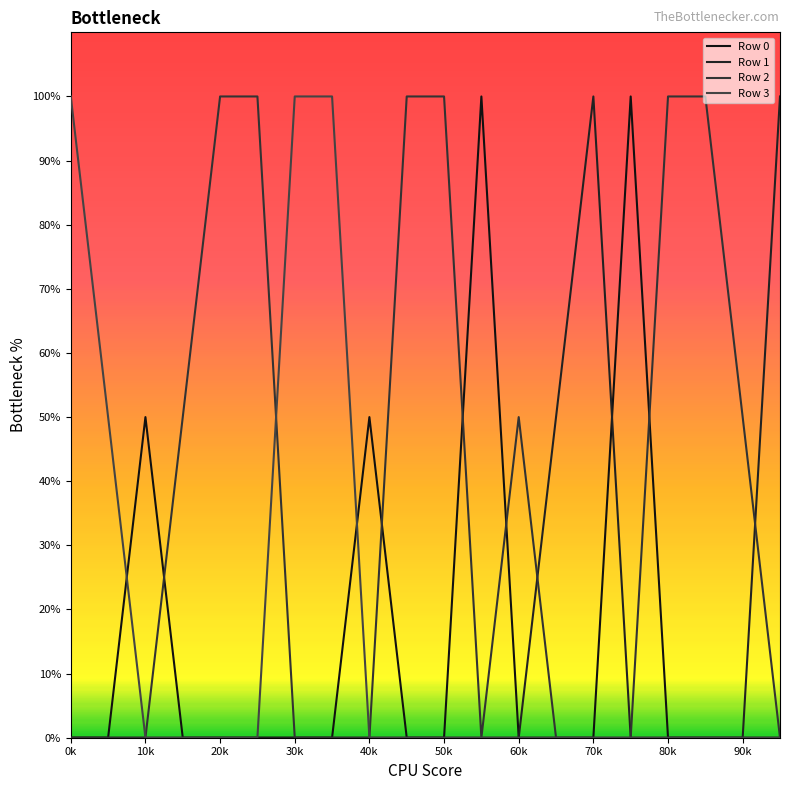

What is the difference between the second highest and minimum values in the Row 1 series?

2